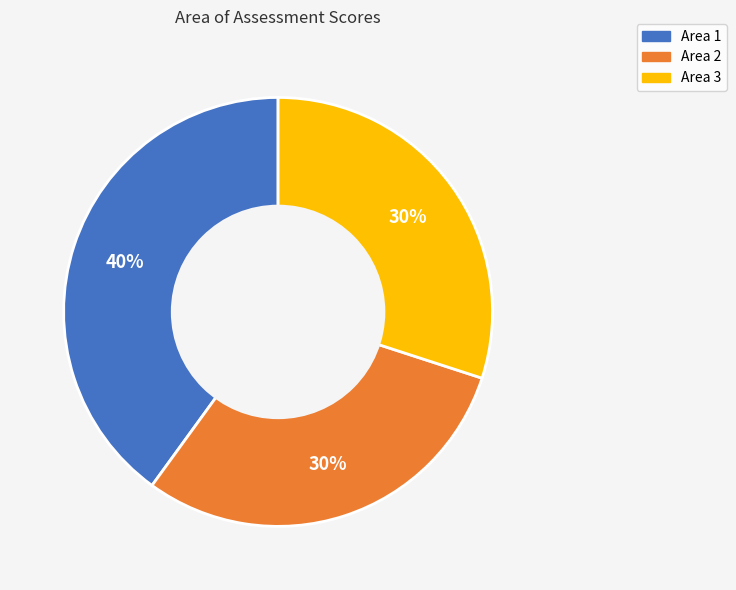

How many slices are in this pie chart?

3